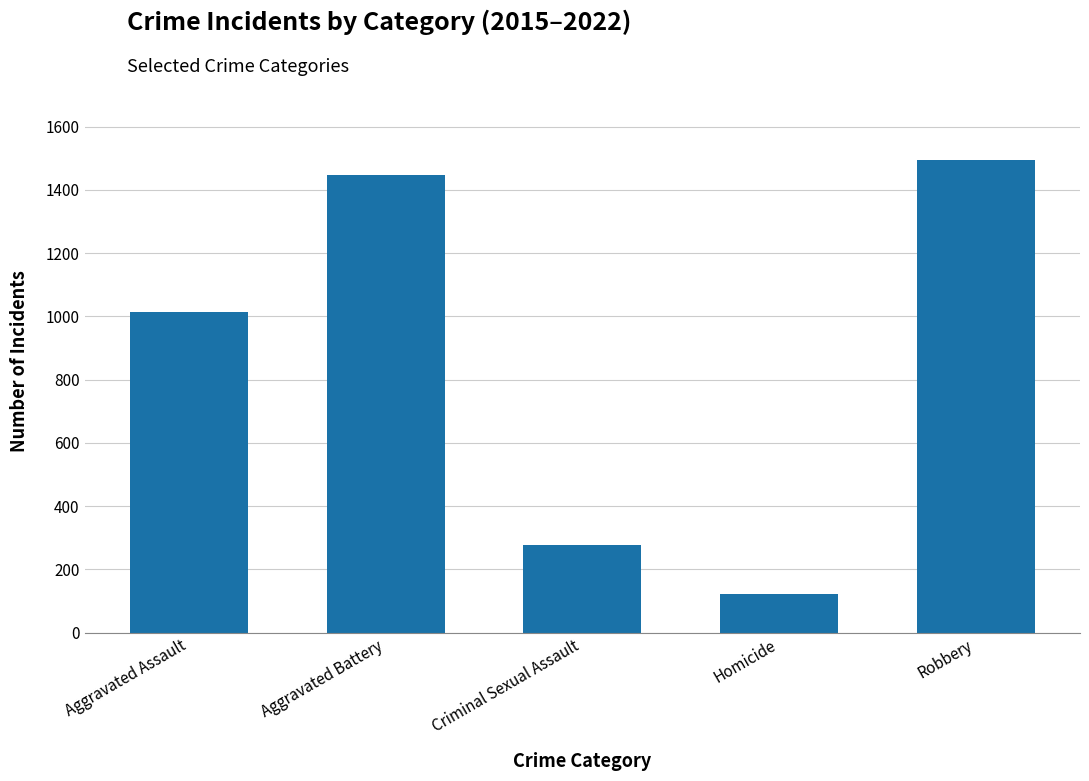

Which label corresponds to the smallest value in the chart?

Homicide